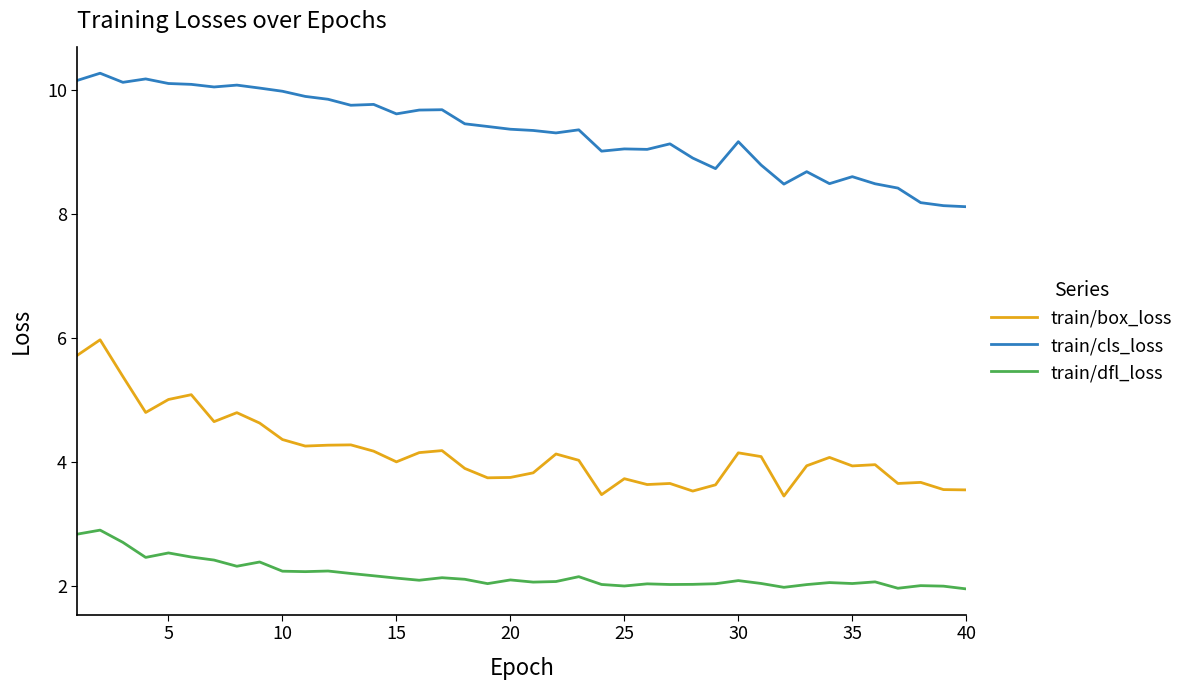

True or false: train/cls_loss and train/box_loss intersect in this chart.

False